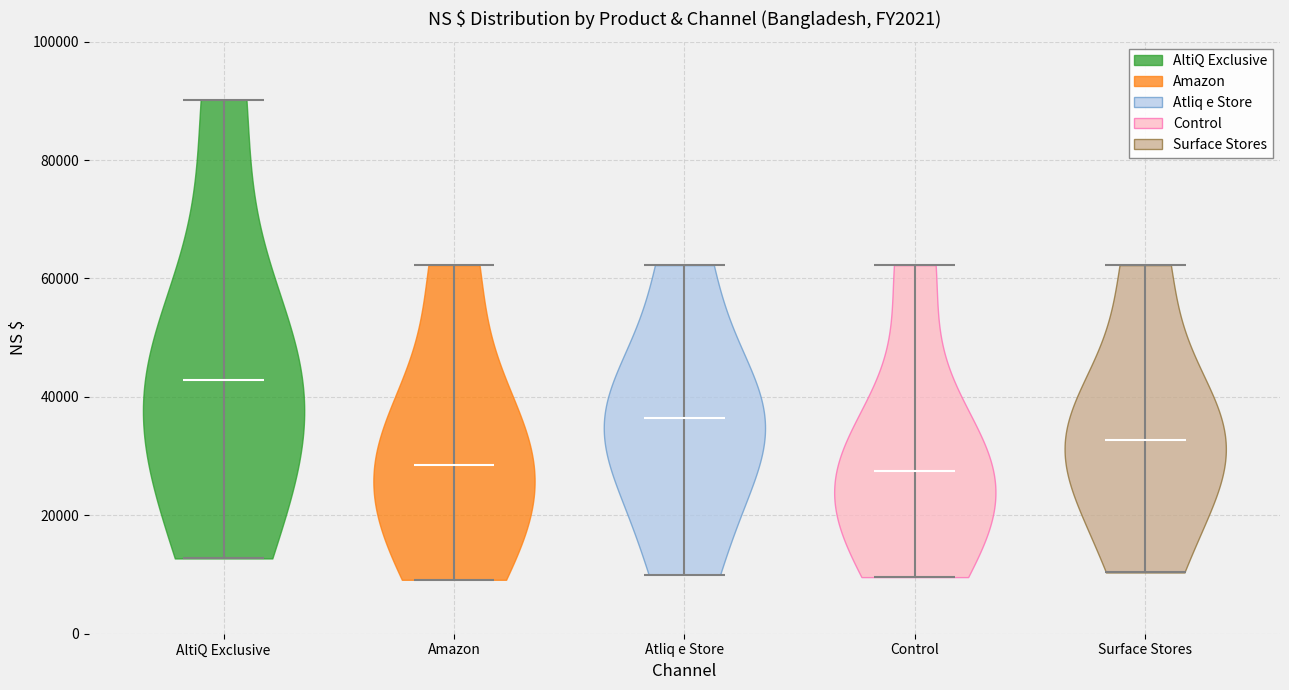

Reading left to right, read every violin against the y-axis: where its median line is, and the lowest and highest points it reaches. The values are not printed on the chart, so give them approximately, as read against the axis.

AltiQ Exclusive: median line 42000, lowest point 12000, highest point 90000
Amazon: median line 28000, lowest point 10000, highest point 62000
Atliq e Store: median line 36000, lowest point 10000, highest point 62000
Control: median line 28000, lowest point 10000, highest point 62000
Surface Stores: median line 32000, lowest point 10000, highest point 62000